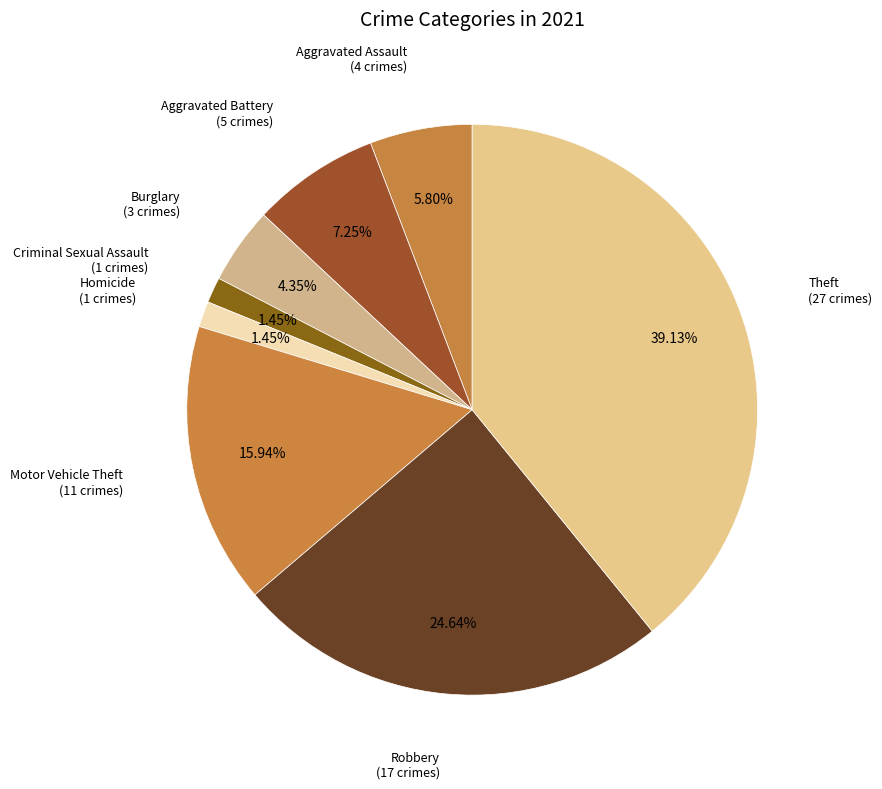

Count the number of slices in the pie.

8